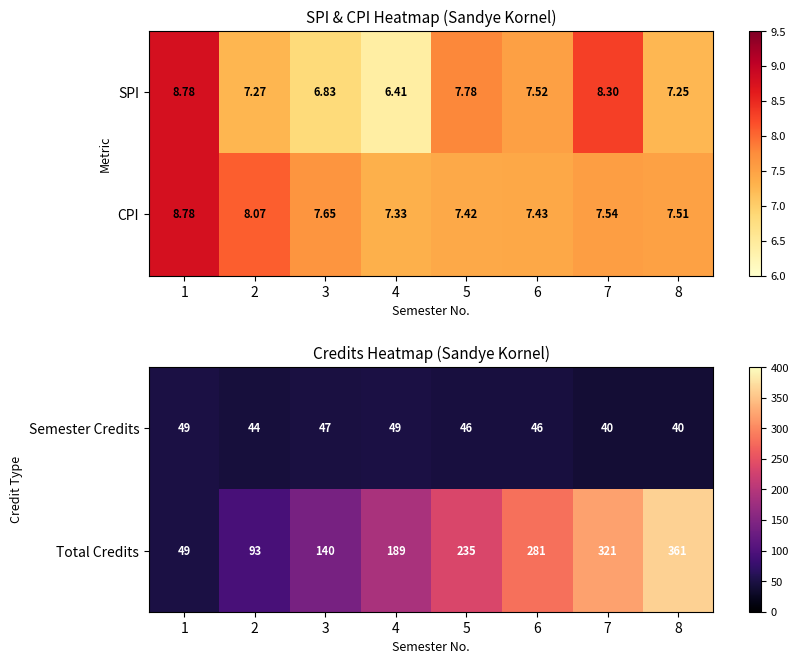

What is the minimum value for Total Credits?

49